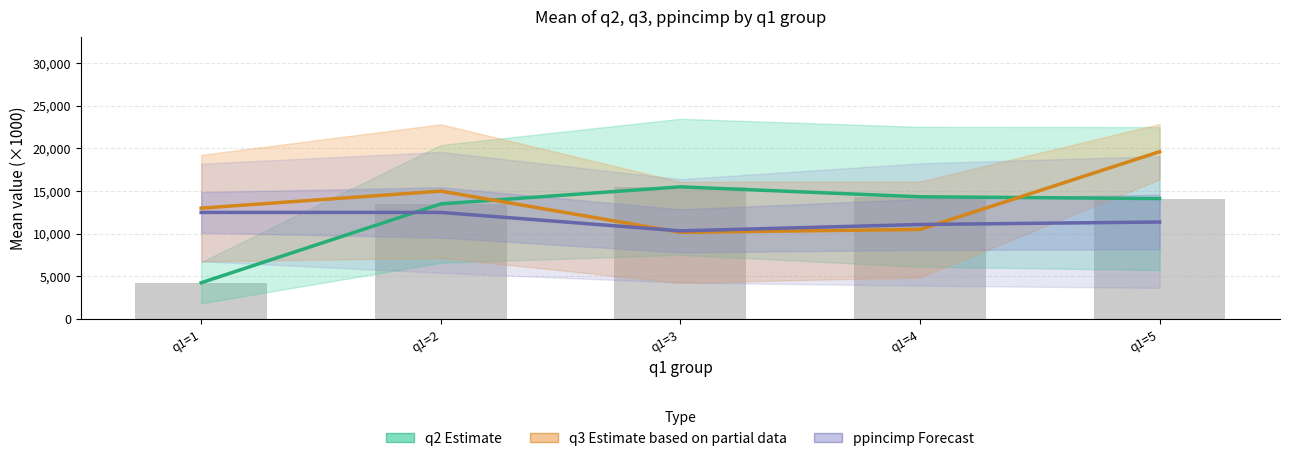

Where is q2 Estimate nearest to the value 9875?

q1=2